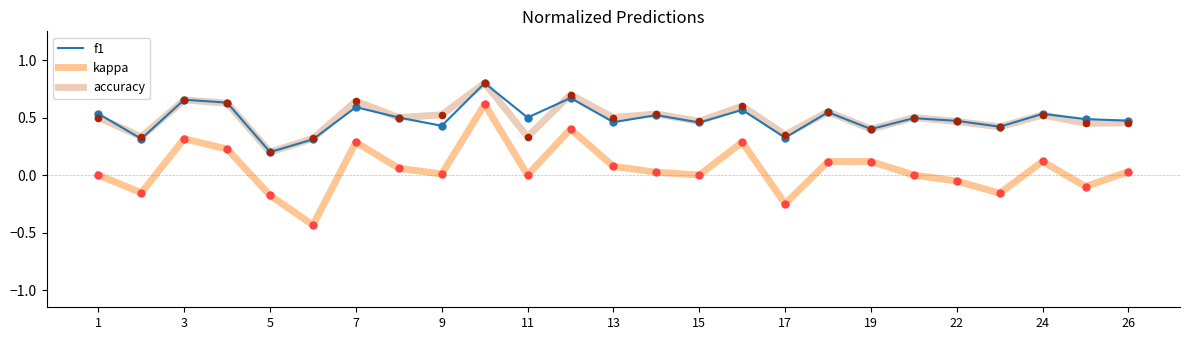

Which series has the widest spread of values?

kappa